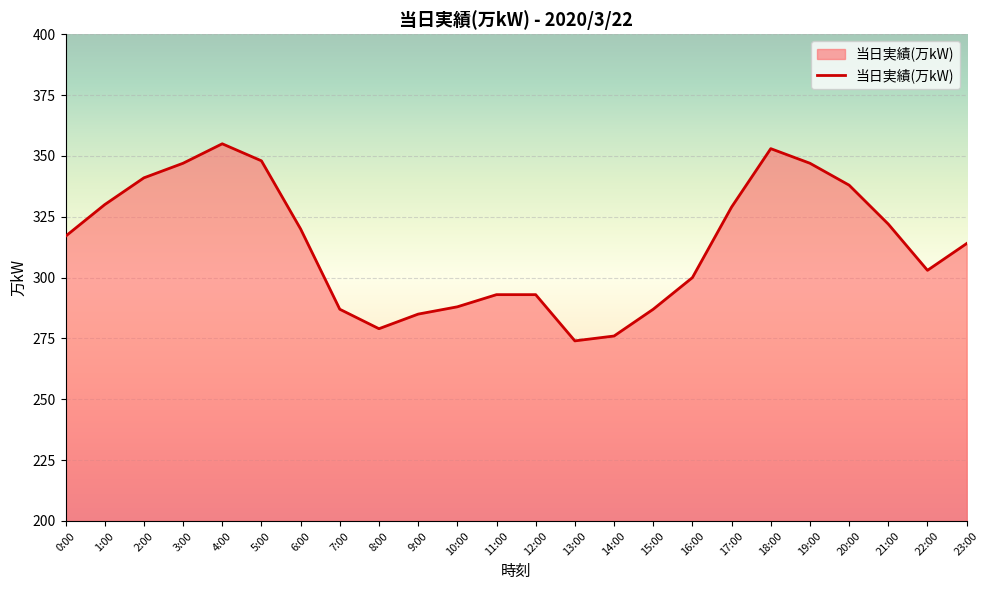

What position from the right is 15:00?

9